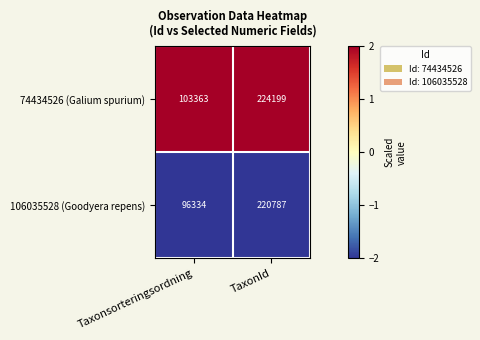

What is the sum of the 74434526 (Galium spurium) values at Taxonsorteringsordning and TaxonId?

327562